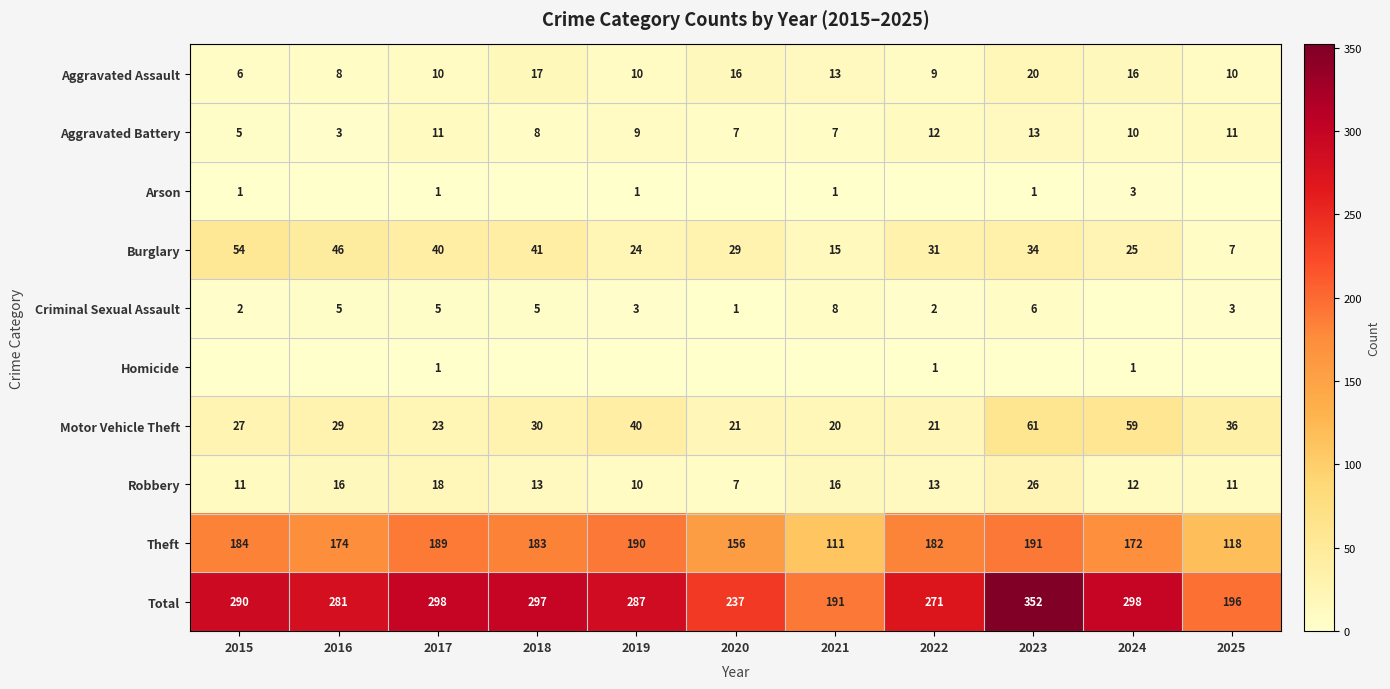

True or false: Total has a value of 423 at 2024.

False